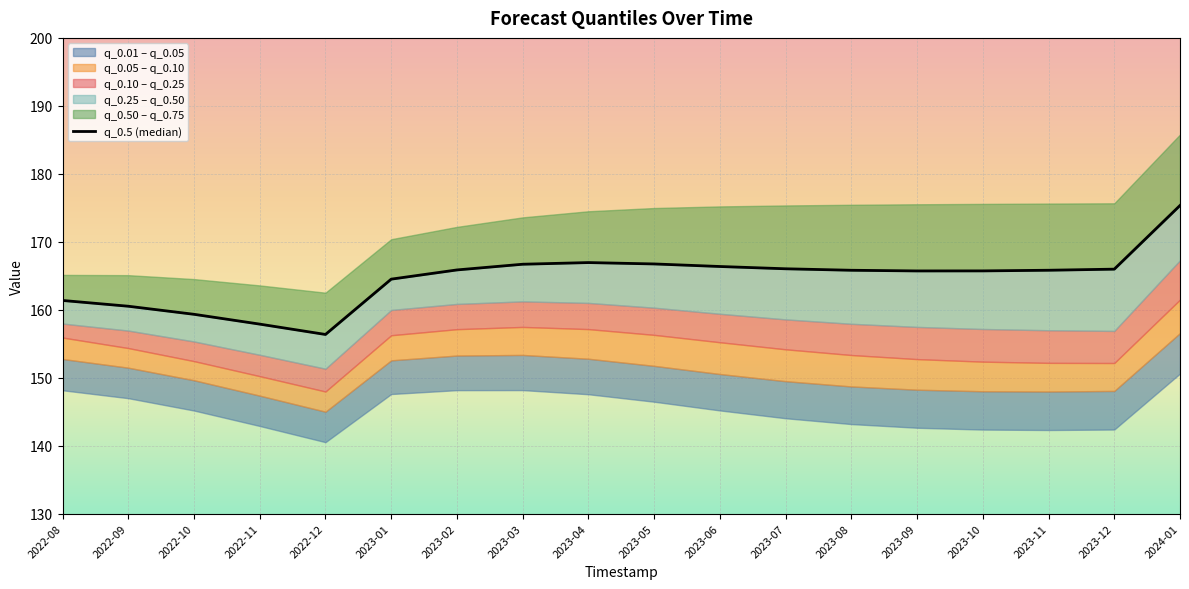

At which label is the value closest to 165?

2023-01